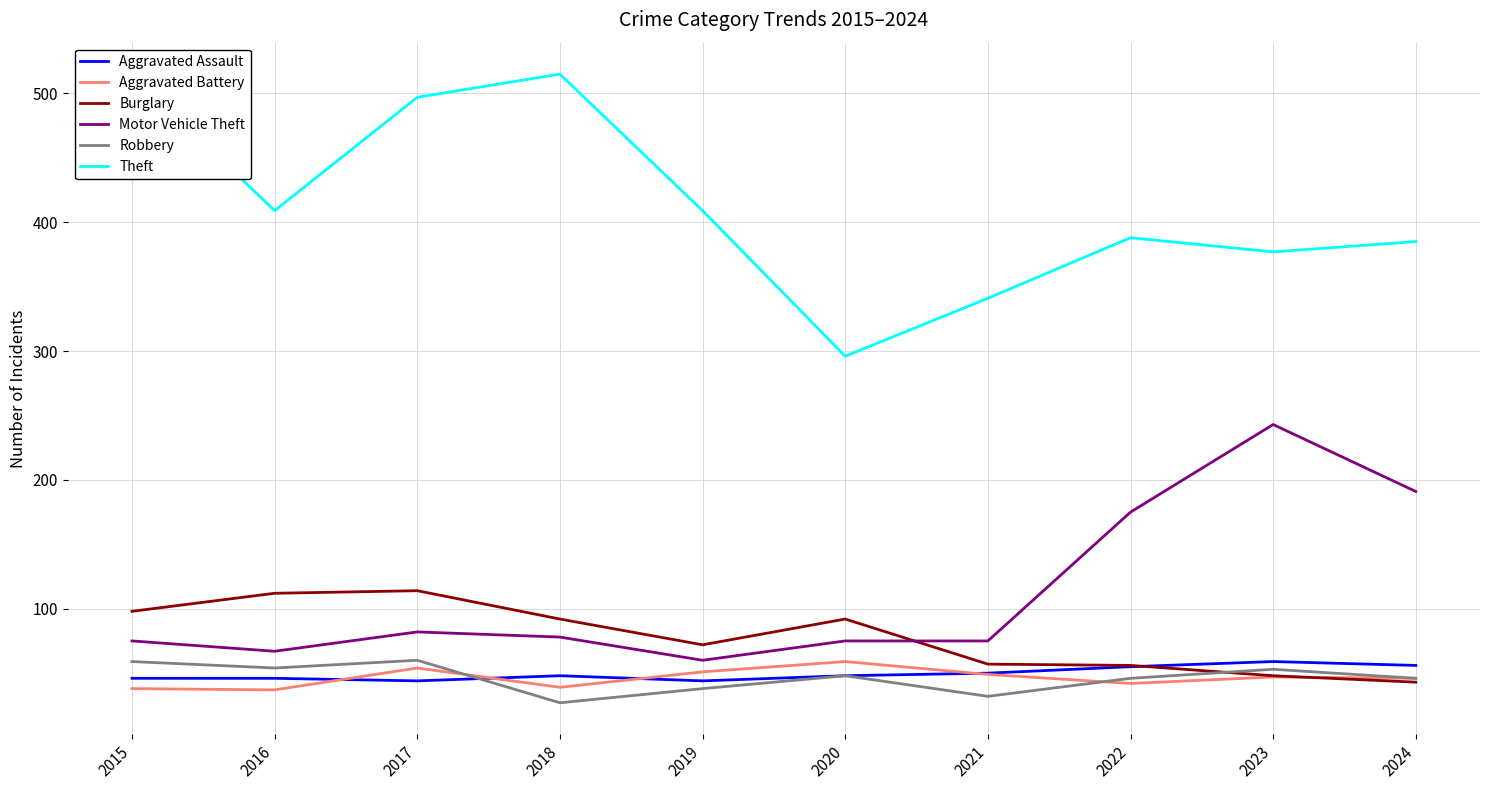

What is the total value across all series at 2018?

799